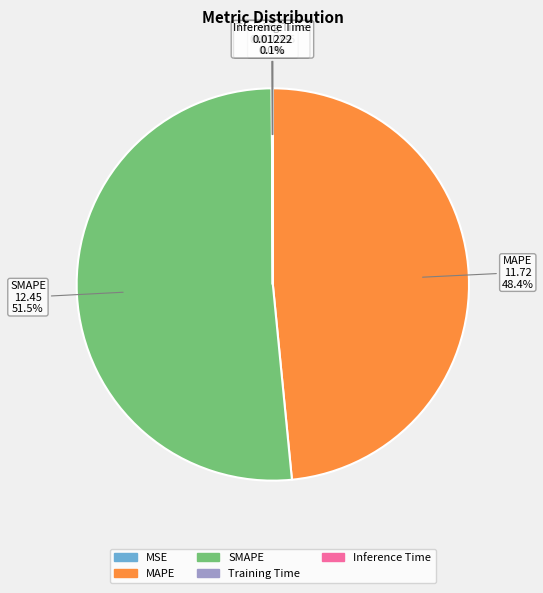

Does MAPE account for over 50% of the chart?

No